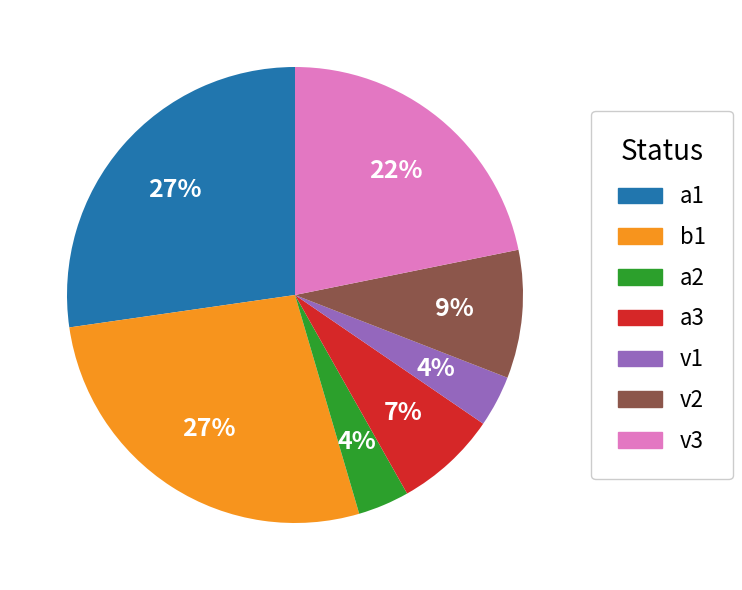

Combined, do a3 and a2 account for over 50%?

No